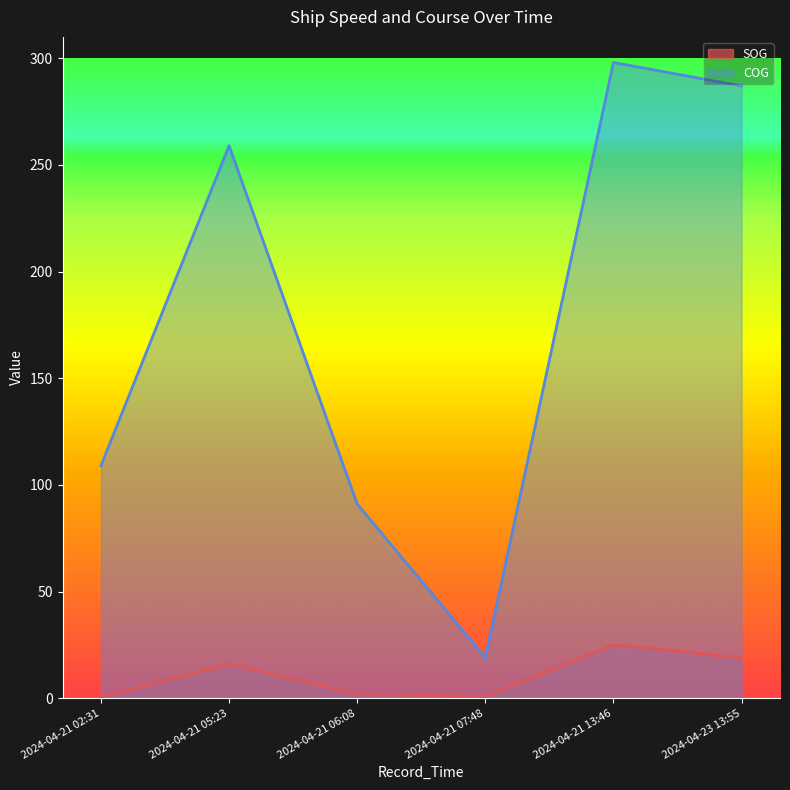

How many values in the COG series exceed 259?

2